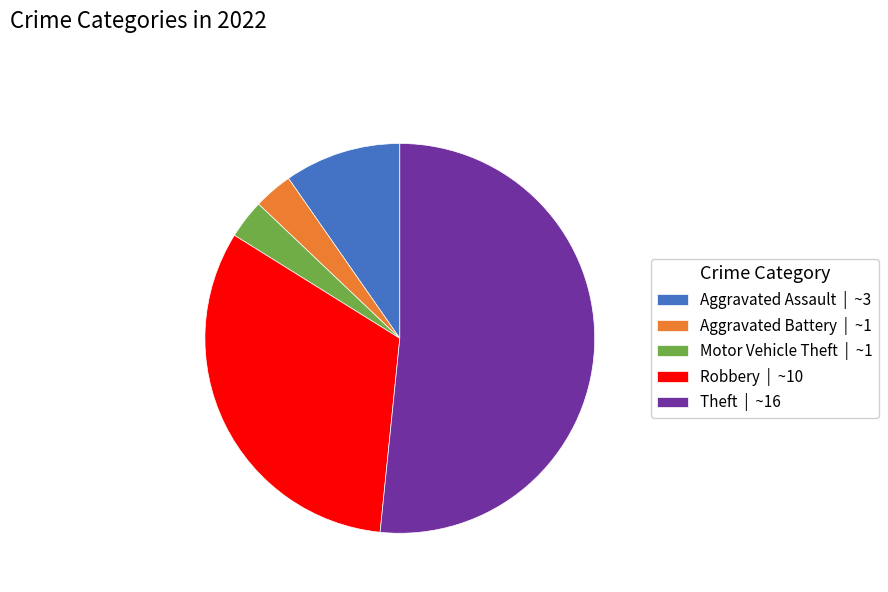

How many slices are in this pie chart?

5